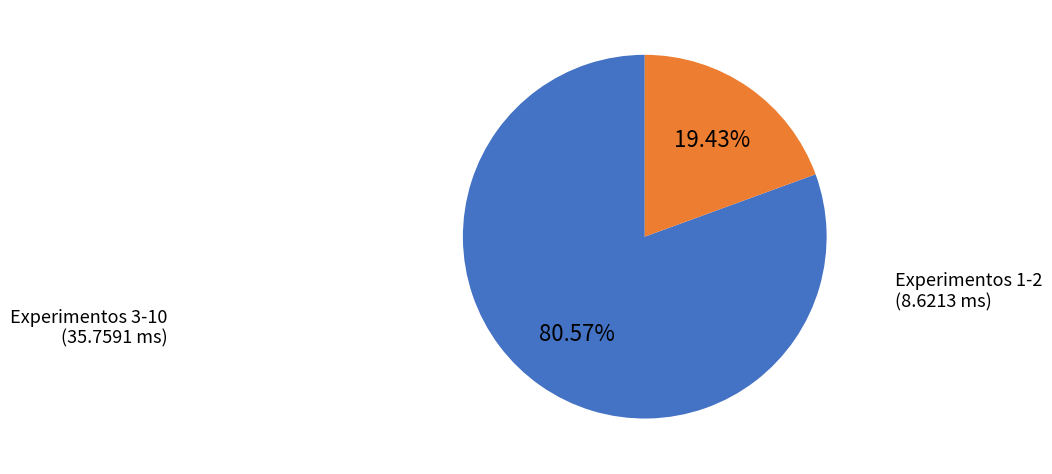

Is there a majority slice in this chart?

Yes